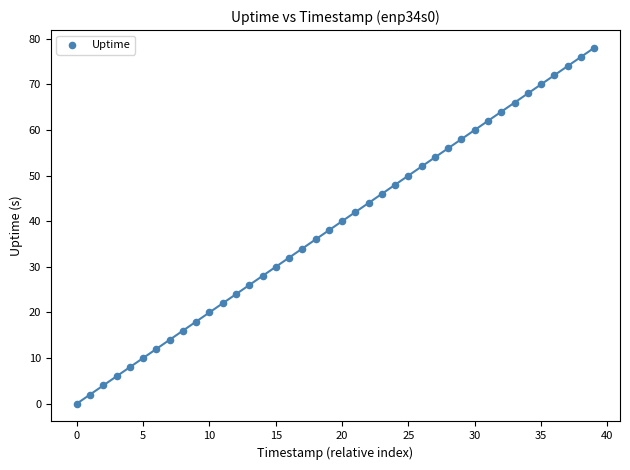

What is the range of Y values (max minus min)?

78